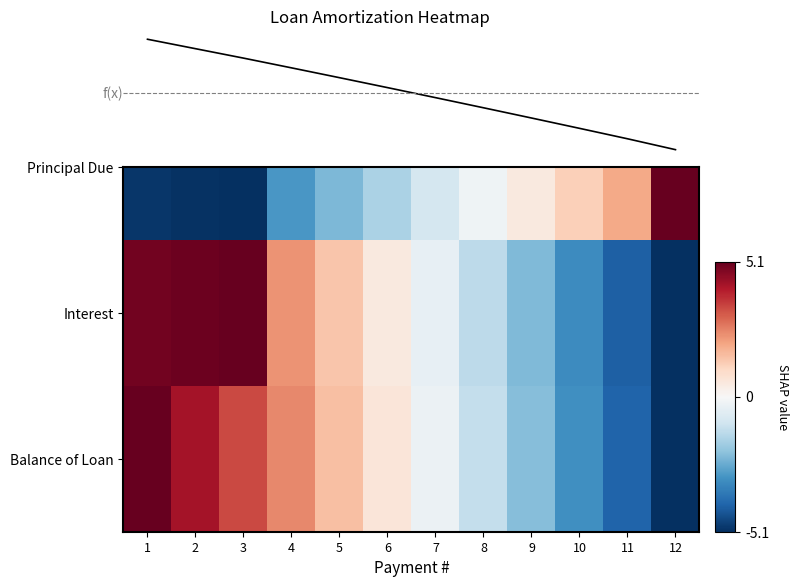

At which label is Balance of Loan closest to 4605?

7